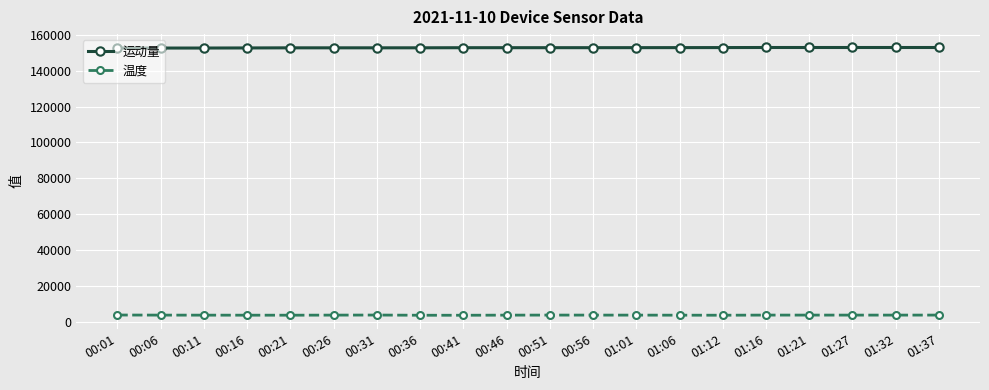

True or false: 温度 and 运动量 intersect in this chart.

False